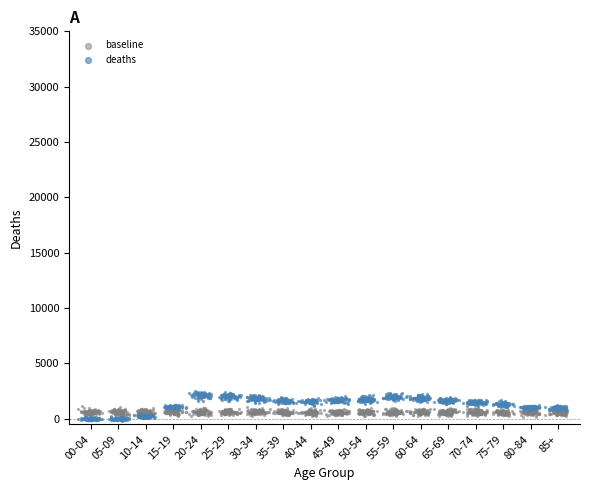

Which series has the widest spread of Y values?

deaths